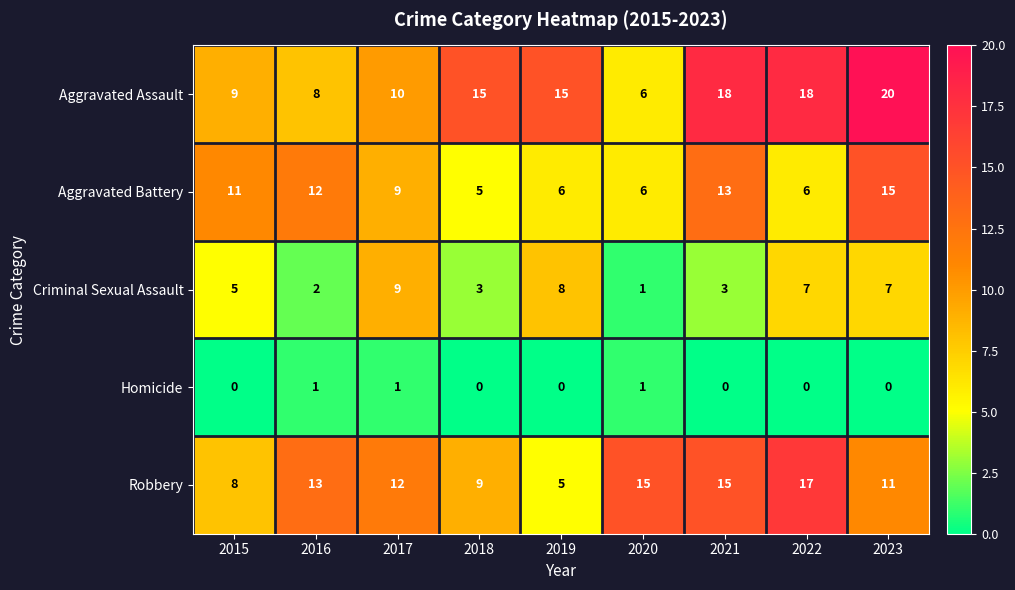

What is the maximum value shown in the chart?

20